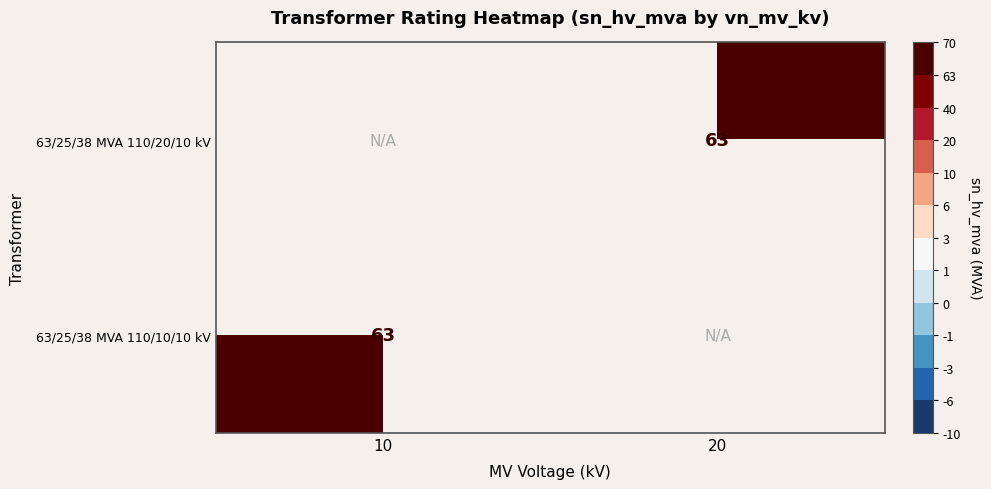

Is it true that 63/25/38 MVA 110/10/10 kV equals 63 at 10?

True